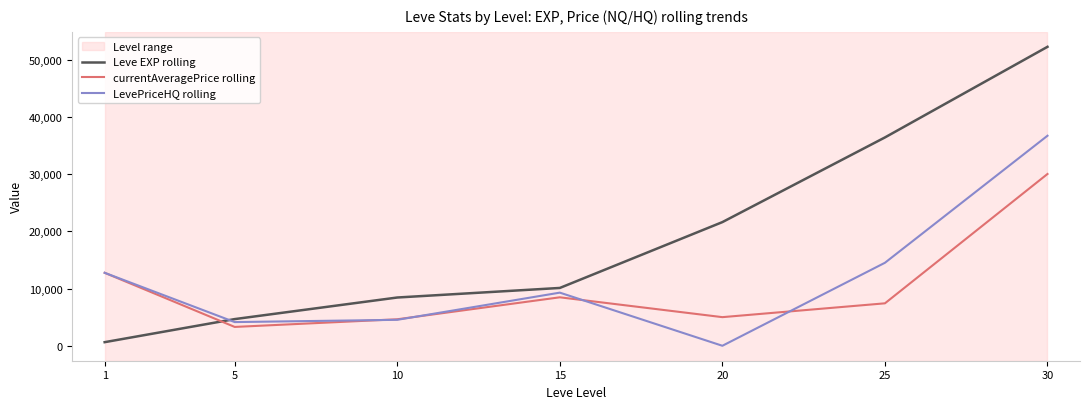

What value does the Leve EXP rolling series have at 25, to the nearest 10?

36390